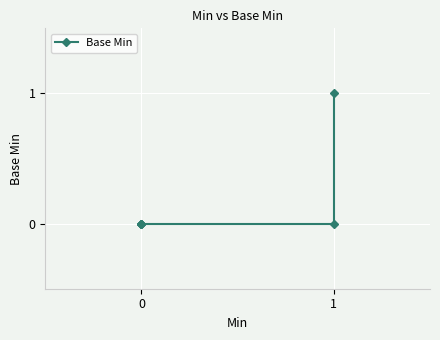

The value at 0 is 0. True or false?

True